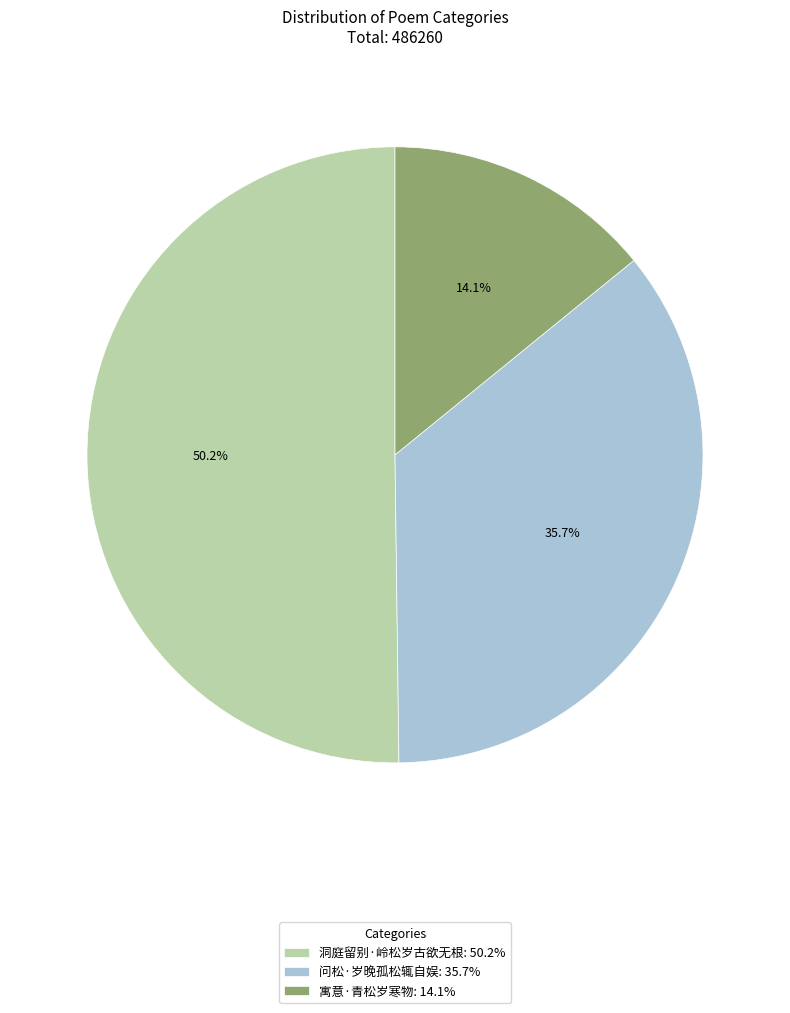

Which category has the biggest portion of the pie?

洞庭留别·岭松岁古欲无根